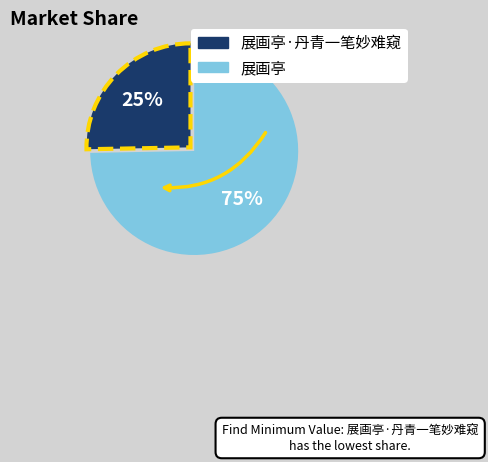

Is there a majority slice in this chart?

Yes